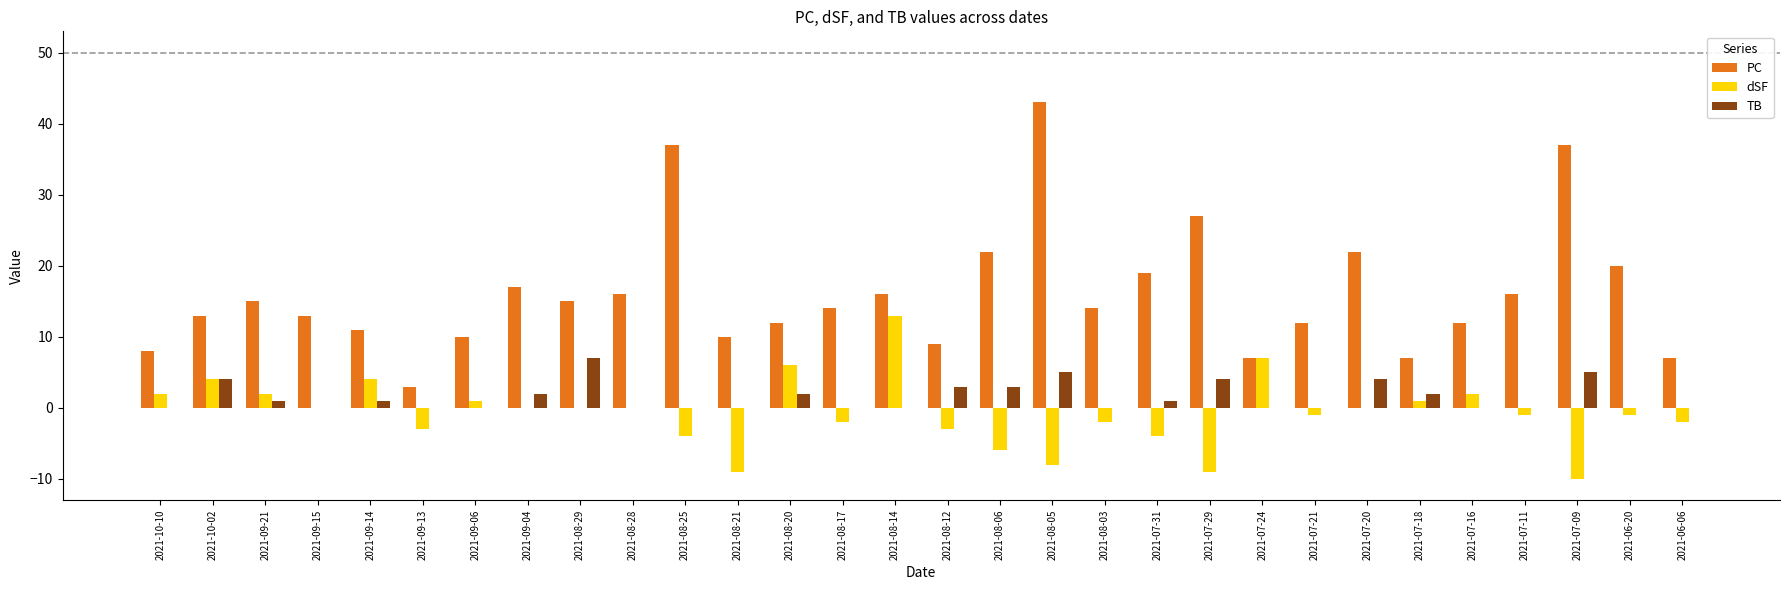

What is the total value across all series at 2021-08-05?

40